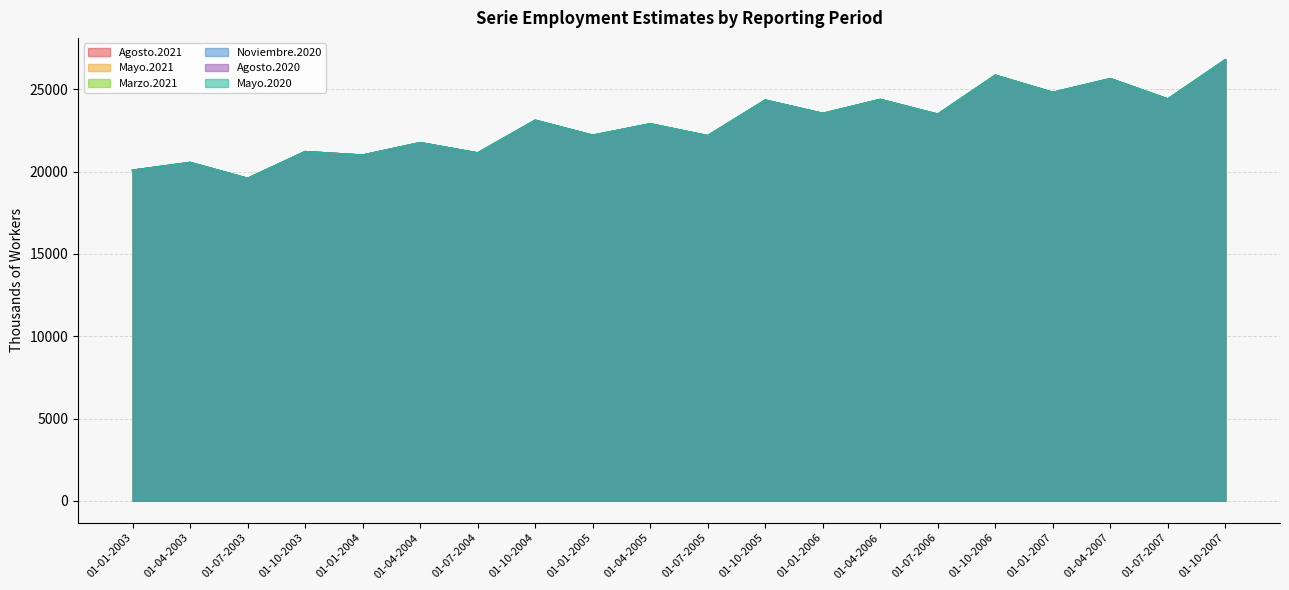

True or false: Mayo.2020 has a value of 14730 at 01-01-2008.

False